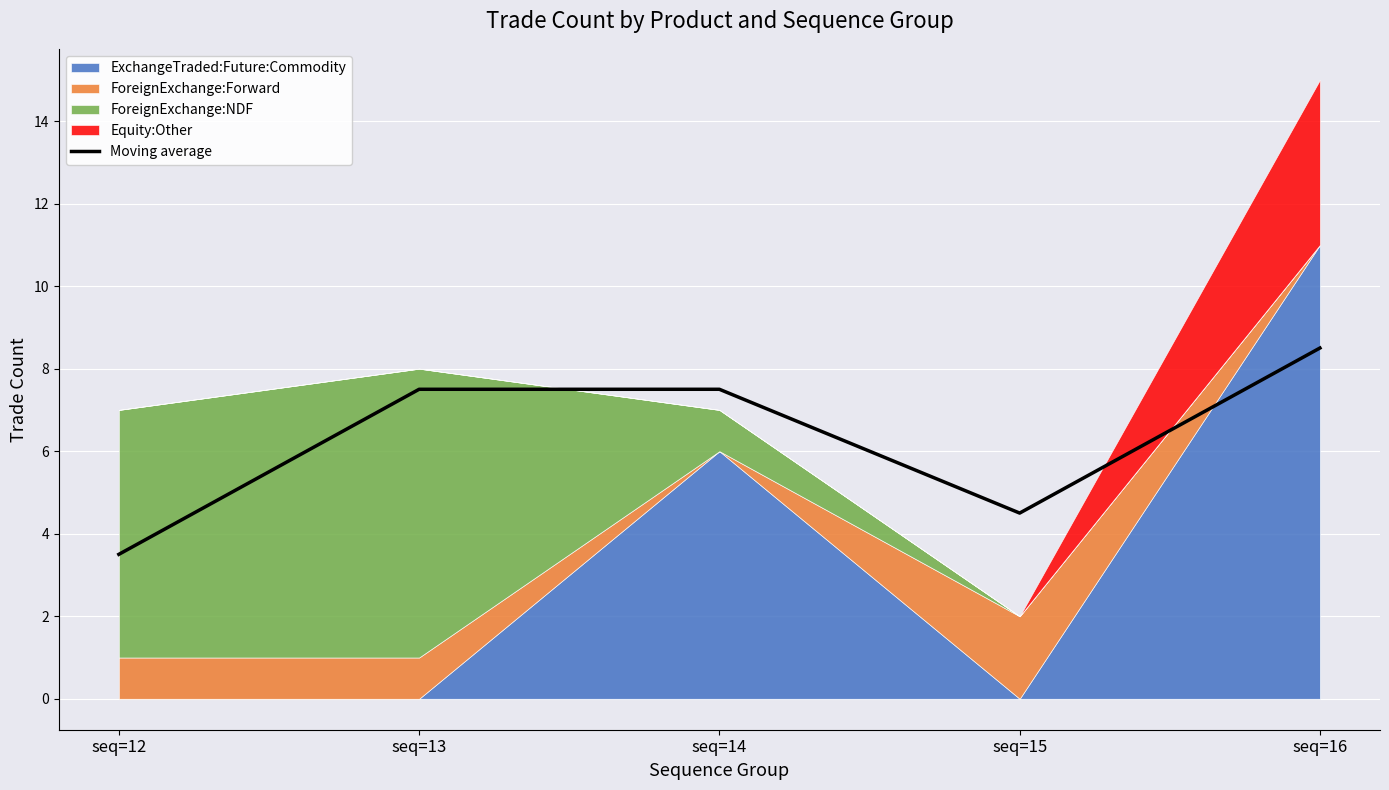

What is the difference between the second highest and minimum values?

4.0